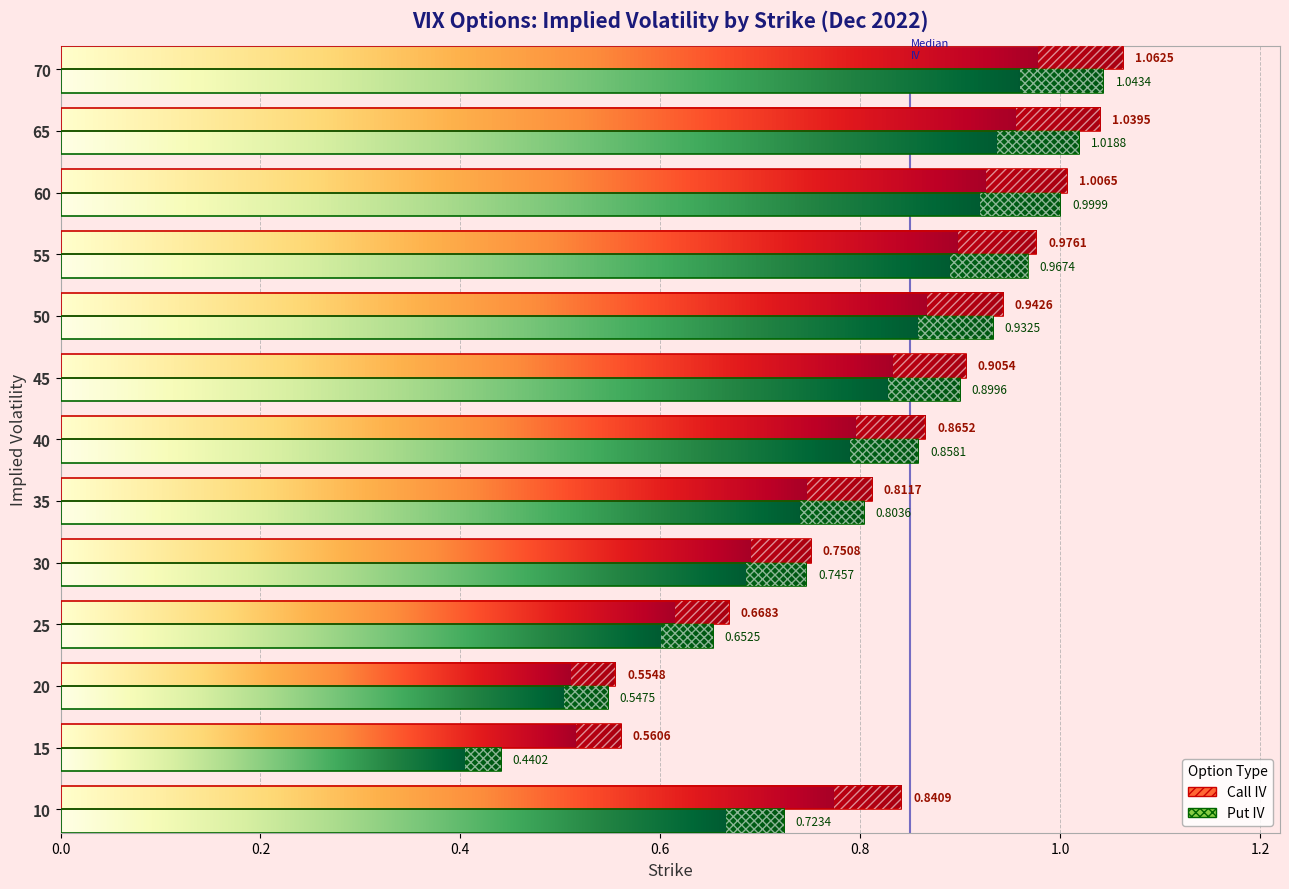

Rank the categories by Call IV value from highest to lowest.

70, 65, 60, 55, 50, 45, 40, 10, 35, 30, 25, 15, 20